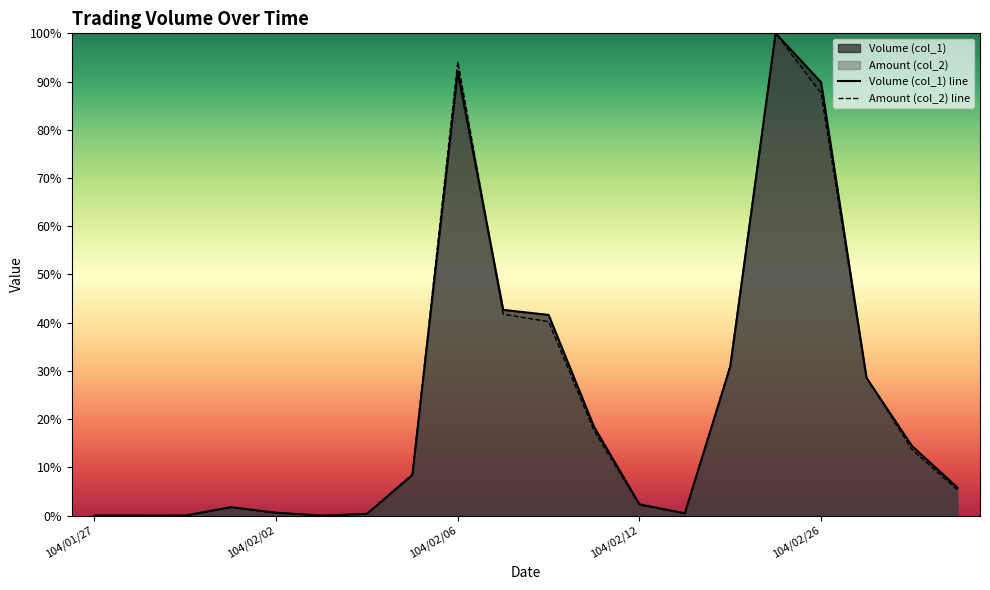

What is the difference between the Volume (col_1) values at 104/01/30 and 104/03/03?

12.7